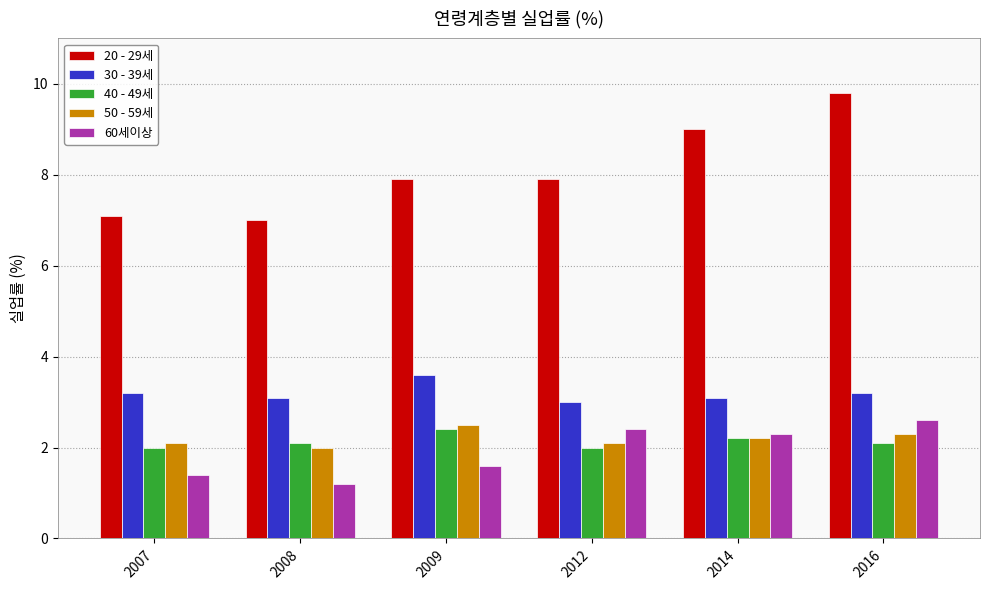

What is the value of the 60세이상 bar at the 5th from the left?

2.3